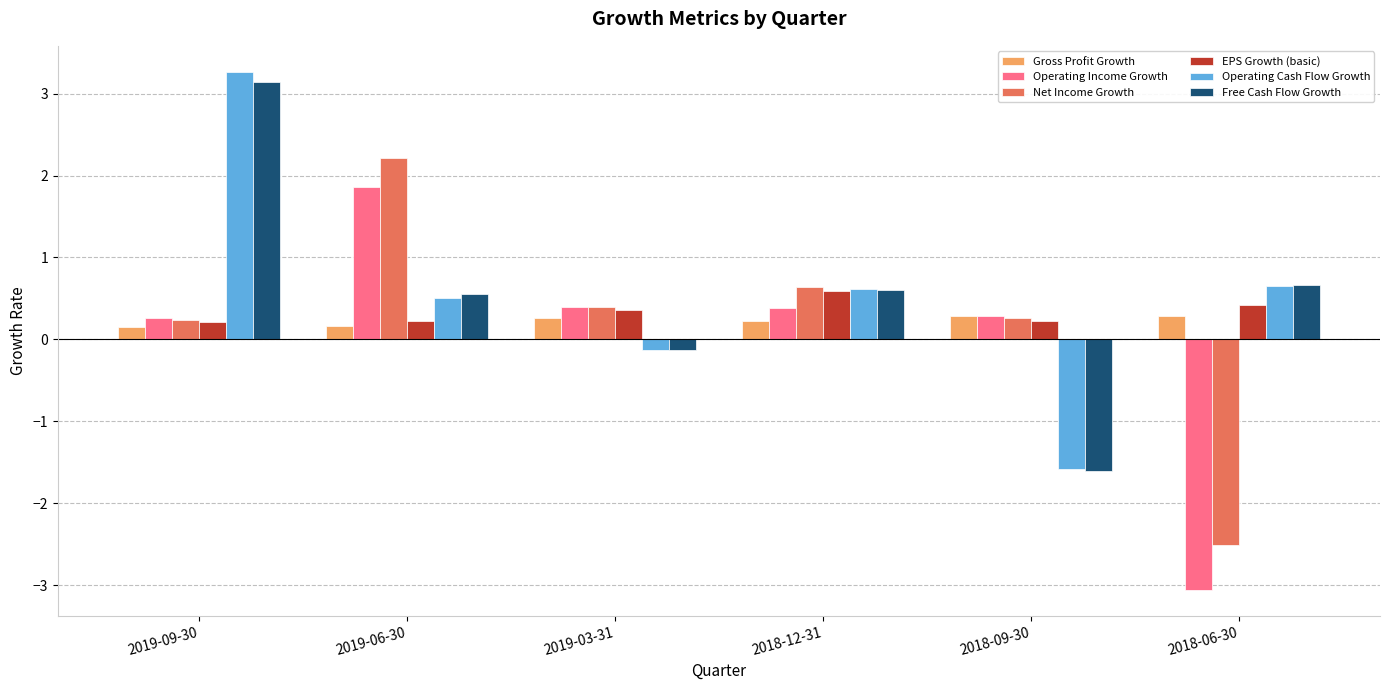

What value does the Net Income Growth series have at 2018-09-30?

0.3